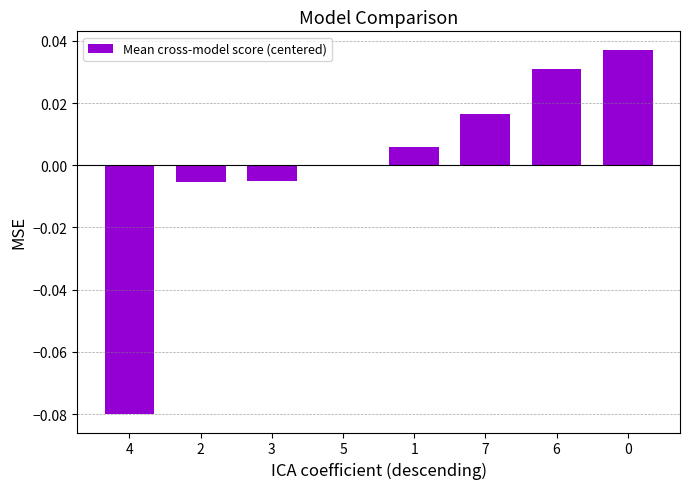

What is the change in value from 4 to 1?

+0.1